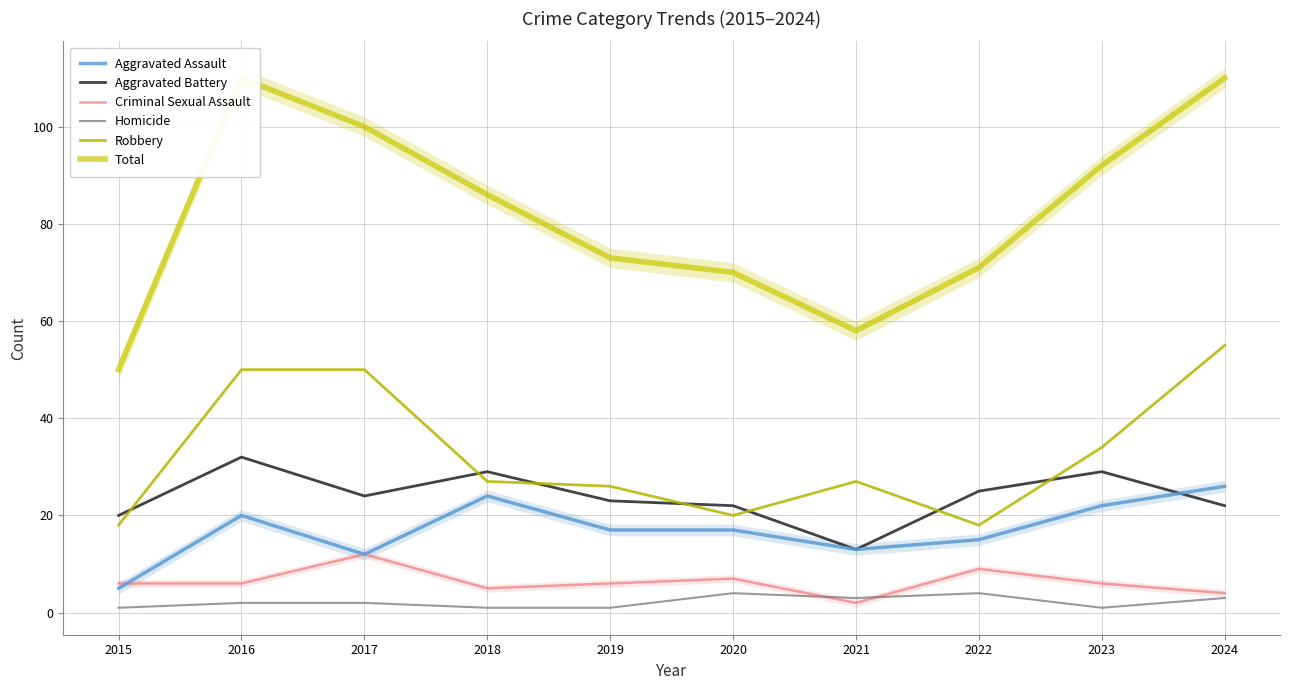

How many lines are shown in the chart?

6